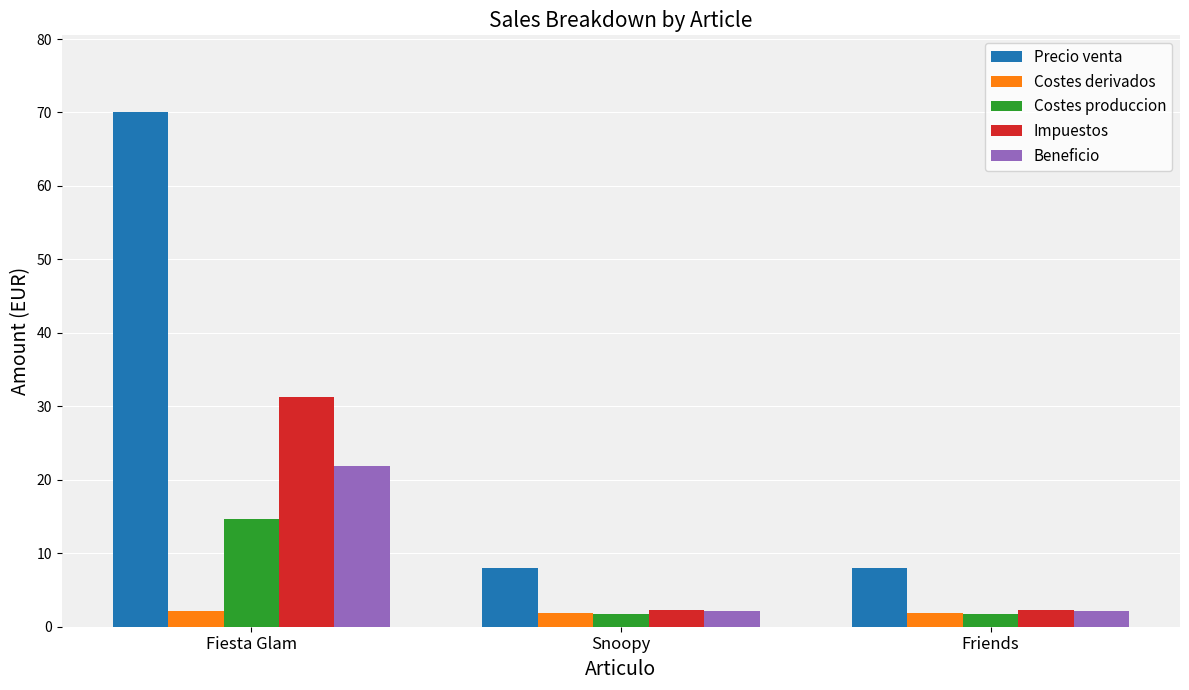

True or false: Costes derivados has a value of 1.9 at Snoopy.

True